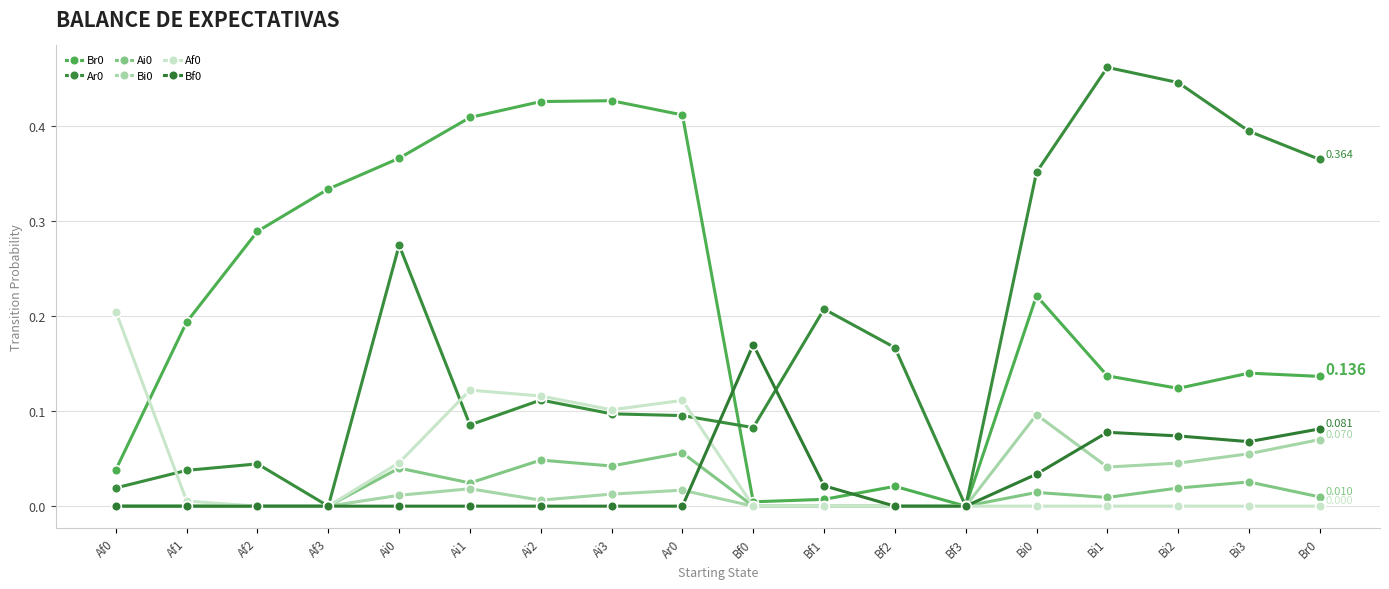

Count the number of data series in this chart.

6